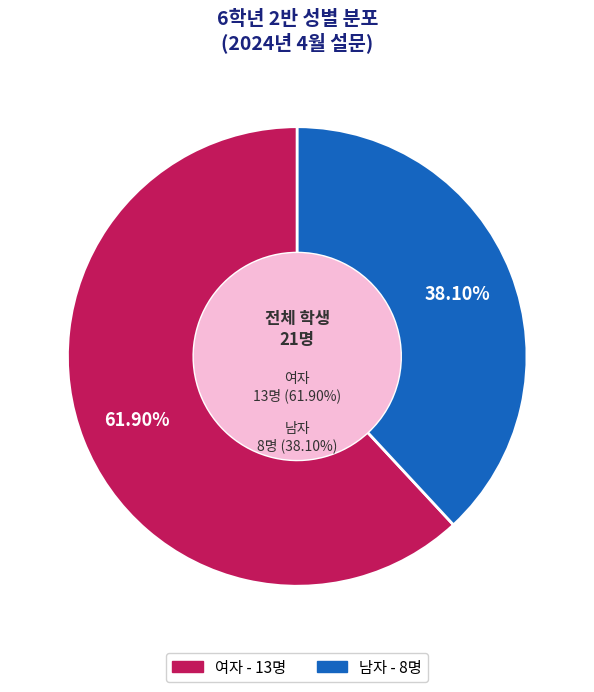

Count the number of slices in the pie.

2